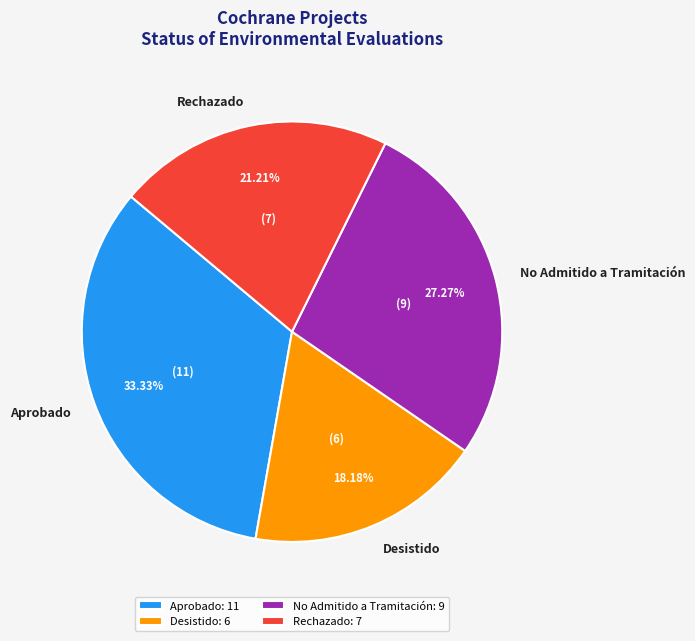

Which has a higher value, No Admitido a Tramitación or Rechazado?

No Admitido a Tramitación